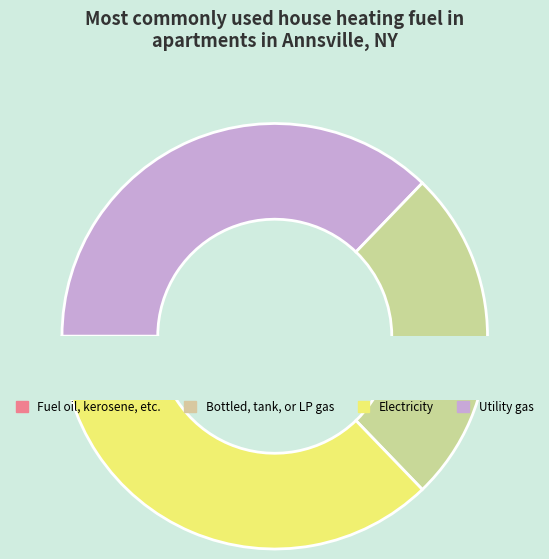

To the nearest percent, what is the difference between the largest and smallest slice percentages?

34%